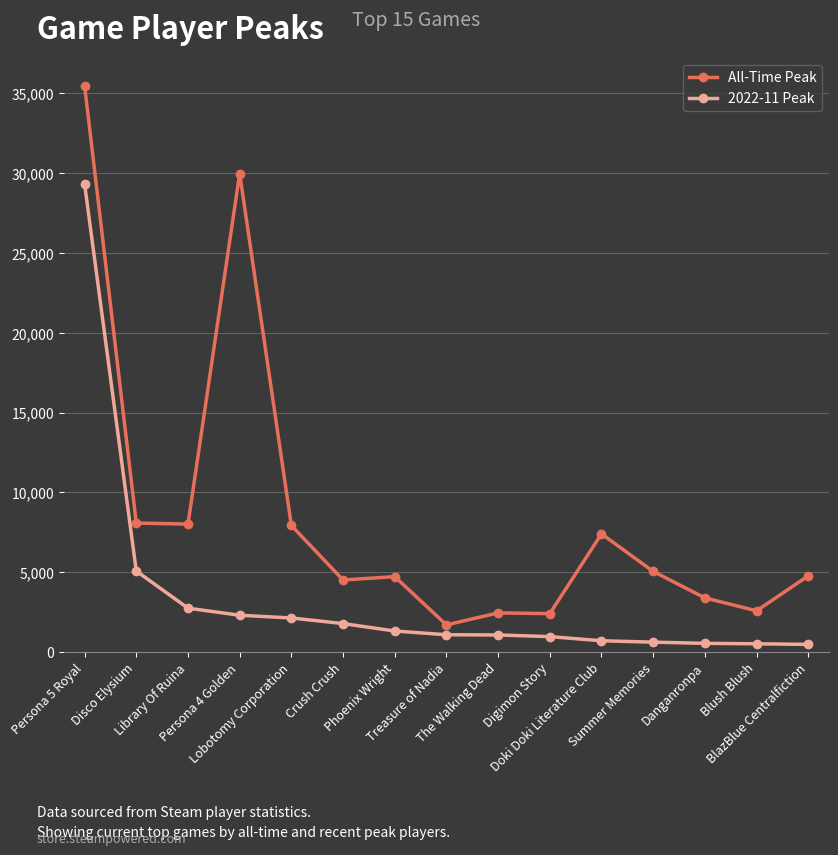

What position from the right is Blush Blush?

2